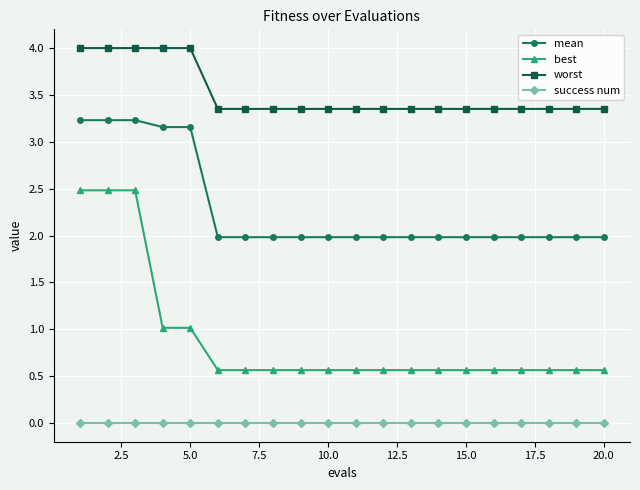

What is the difference between the second highest and minimum values in the mean series?

1.2